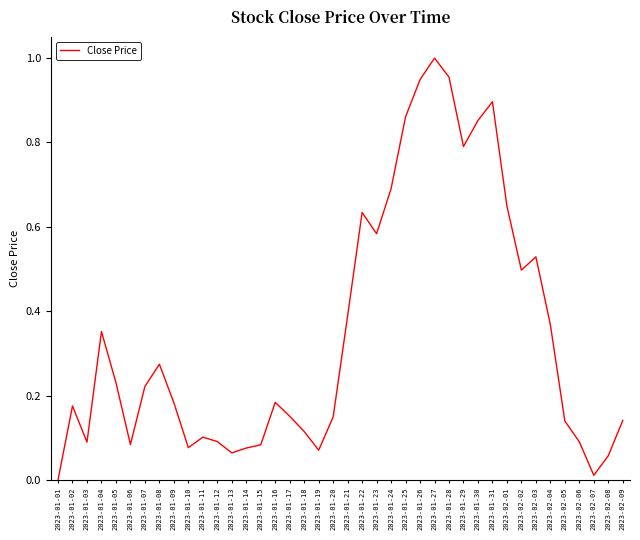

What is the change in value from 2023-01-19 to 2023-01-31?

+0.8